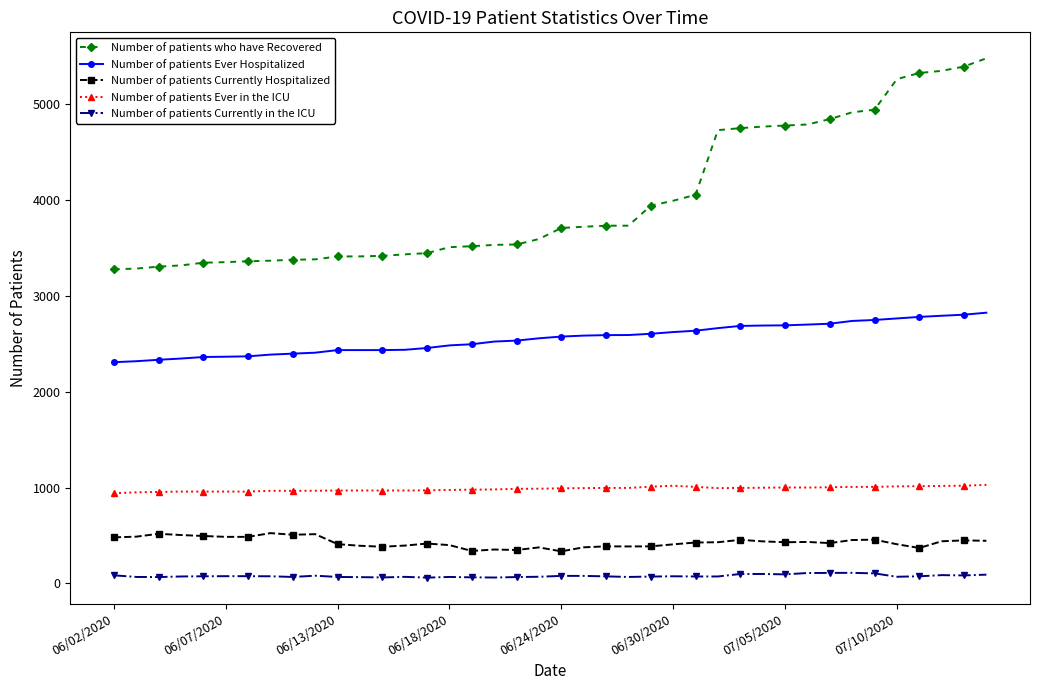

Which series has the largest total across all categories?

Number of patients who have Recovered